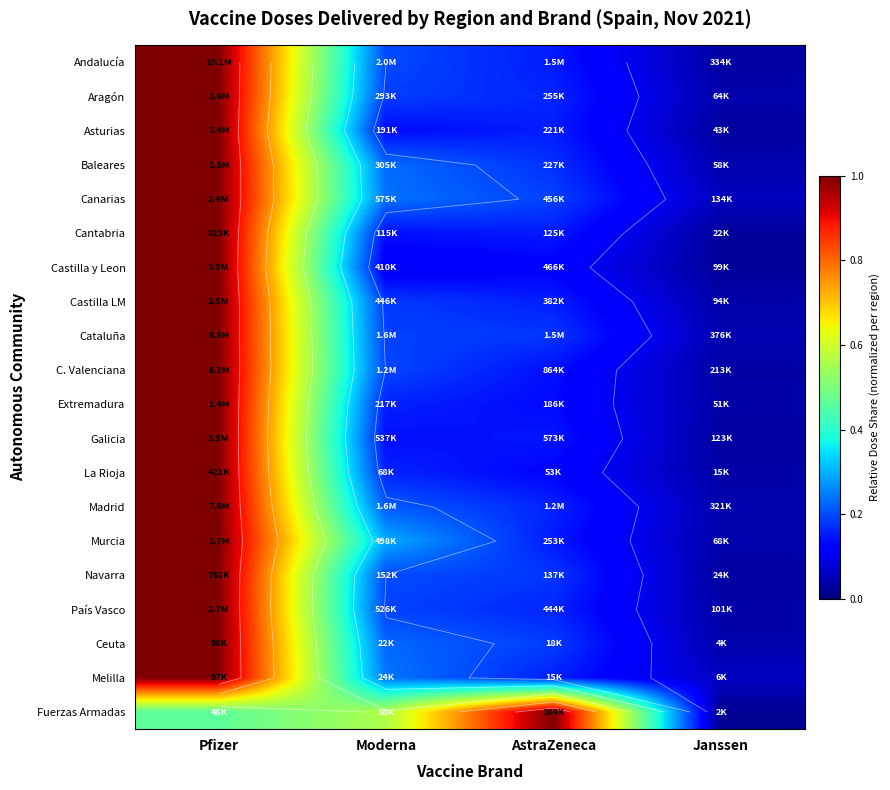

List the labels in order of Asturias value, largest first.

Pfizer, AstraZeneca, Moderna, Janssen